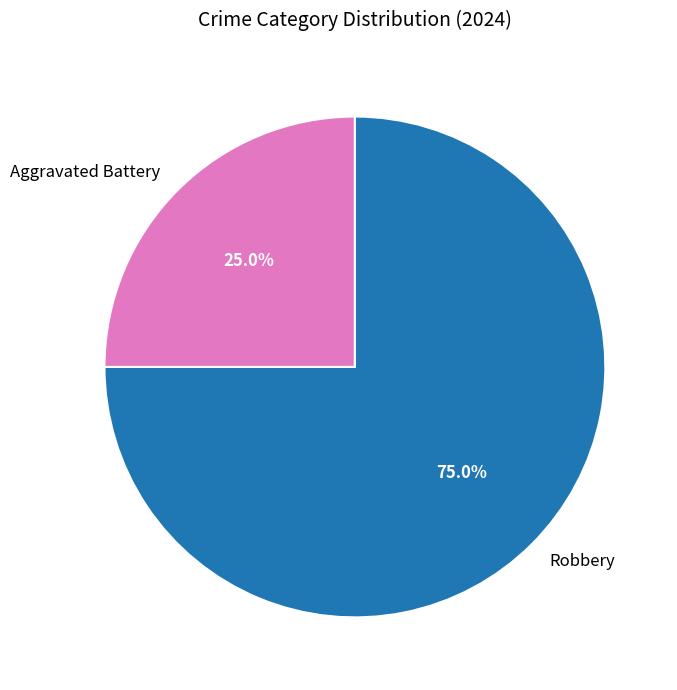

Does Aggravated Battery account for over 50% of the chart?

No